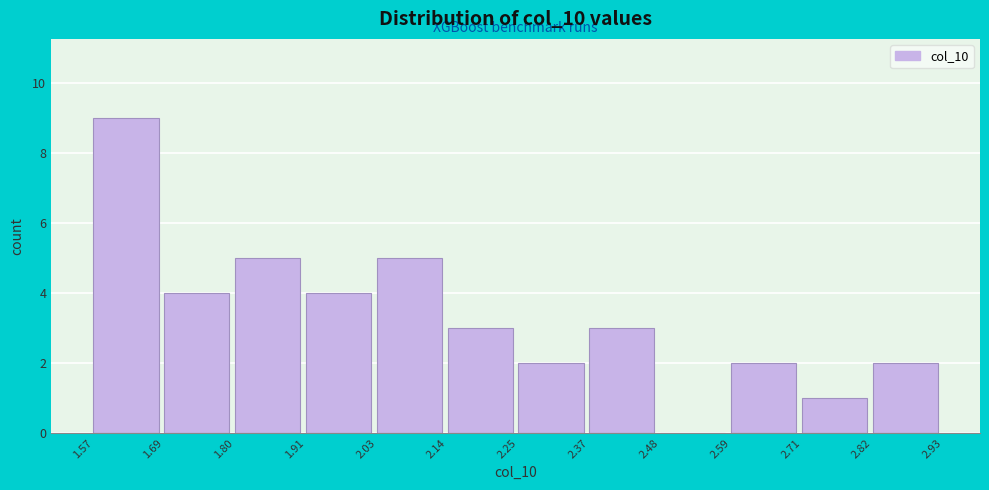

How tall is the bar that spans 2.14 to 2.25 on the x-axis? The values are not printed on the chart, so give them approximately, as read against the axis.

3